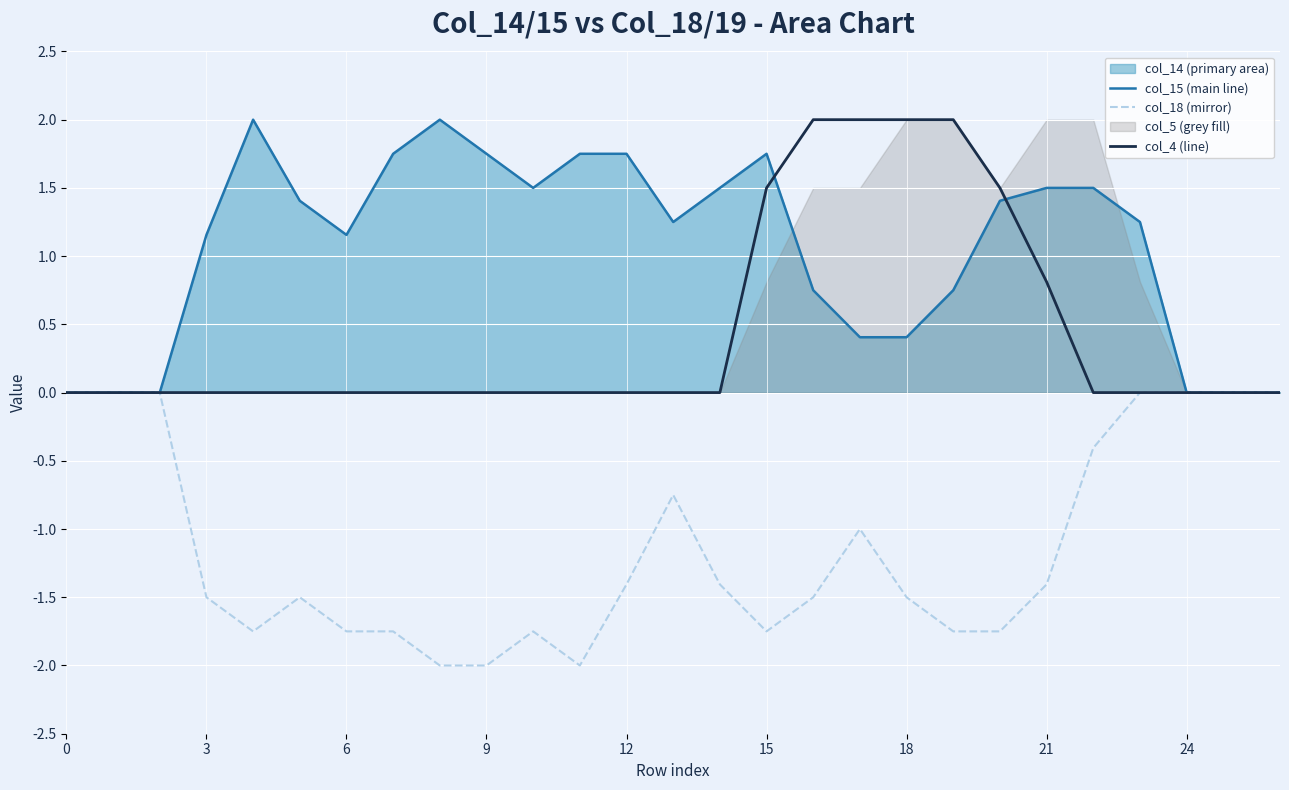

How many positive values does the col_4 (line) series have?

7